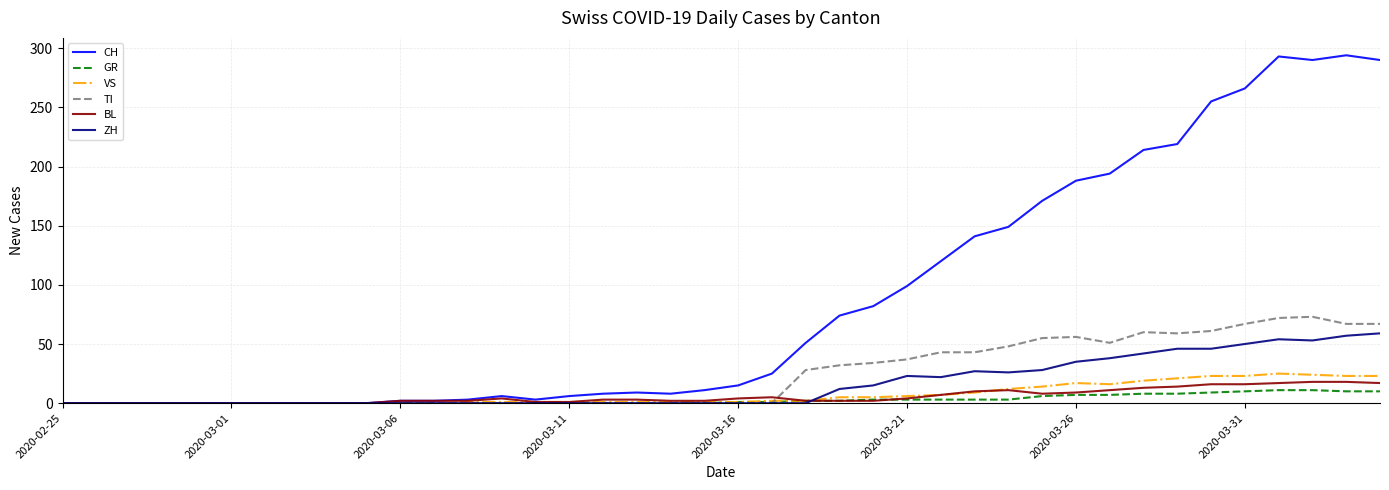

What is the greatest value displayed?

294